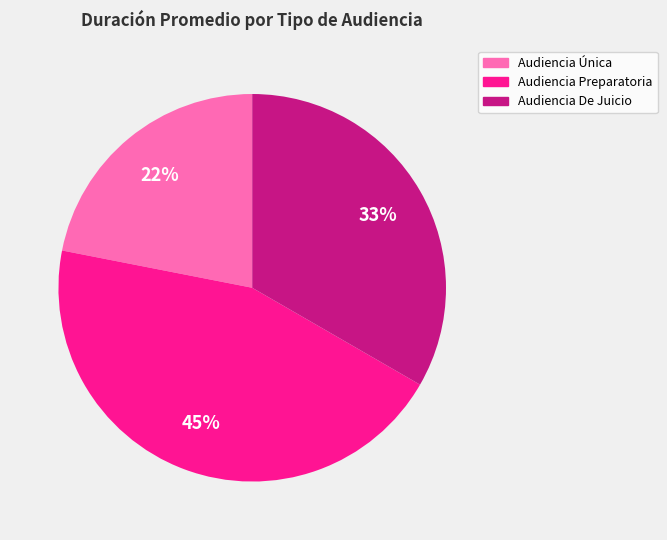

To the nearest percent, what is the difference between the largest and smallest slice percentages?

23%